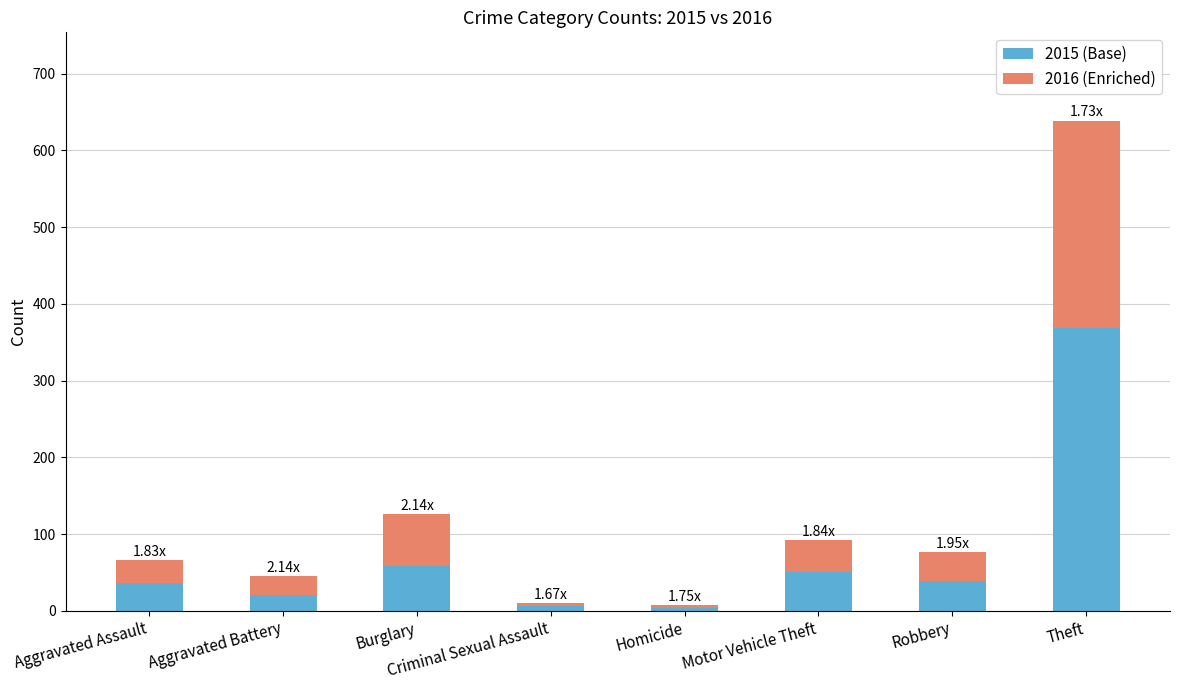

At which category is the sum across all series the highest?

Theft